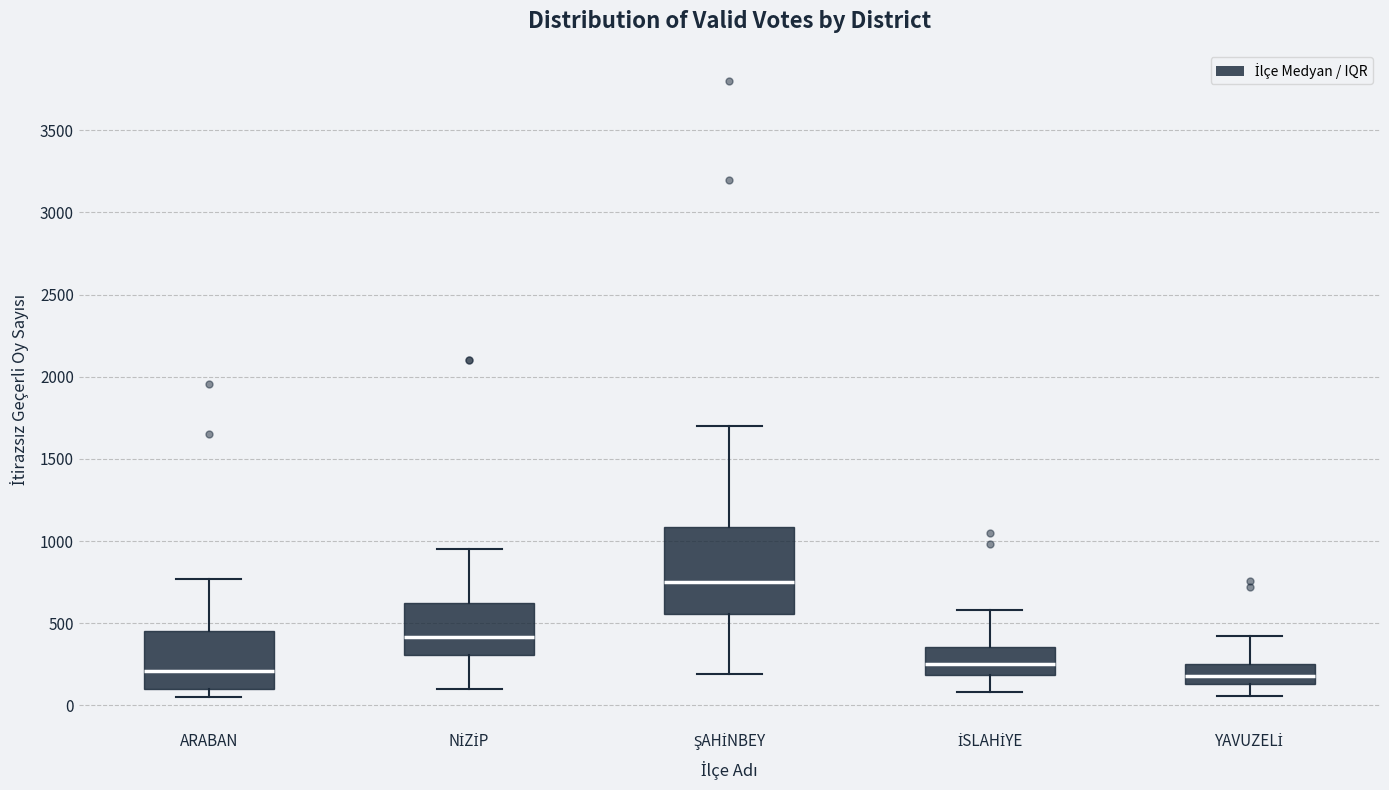

Comparing the boxes themselves (not the whiskers), which one is the tallest?

ŞAHİNBEY